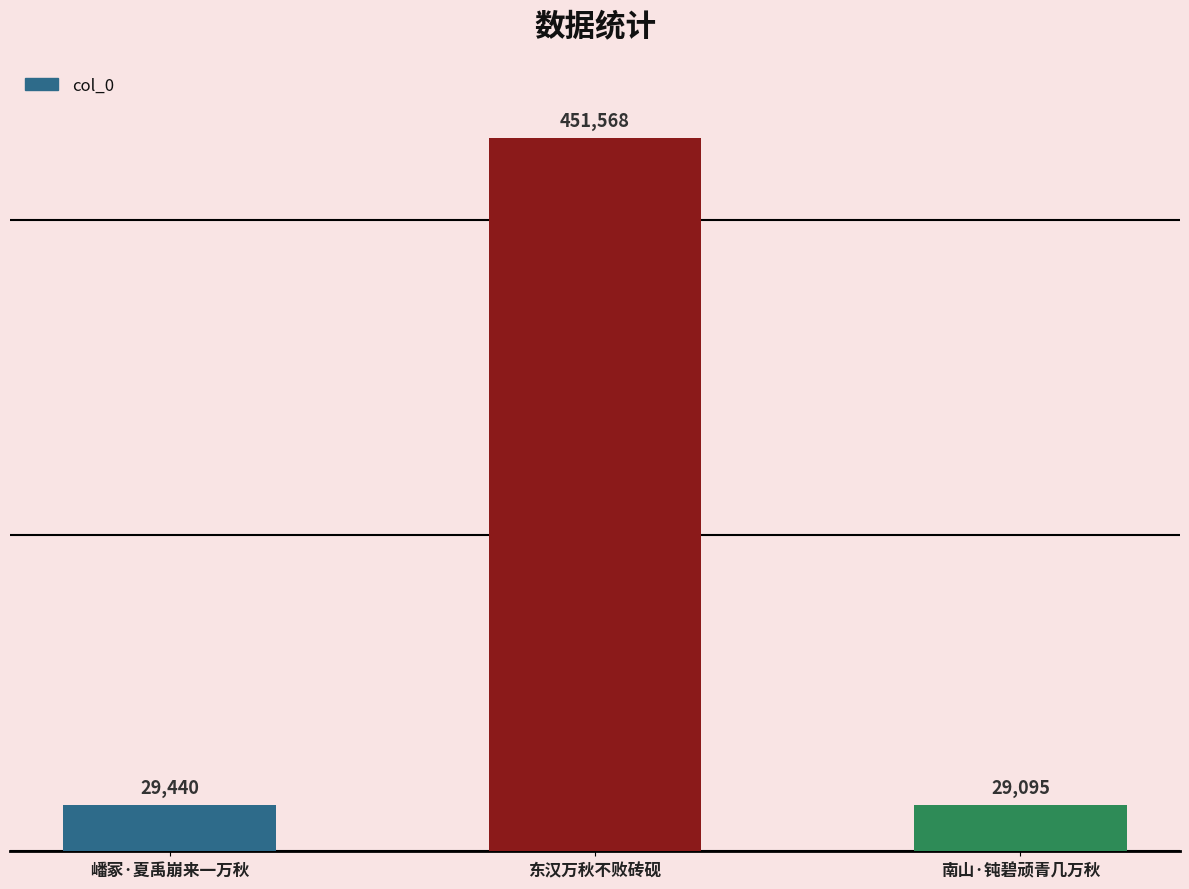

What is the average value?

170034